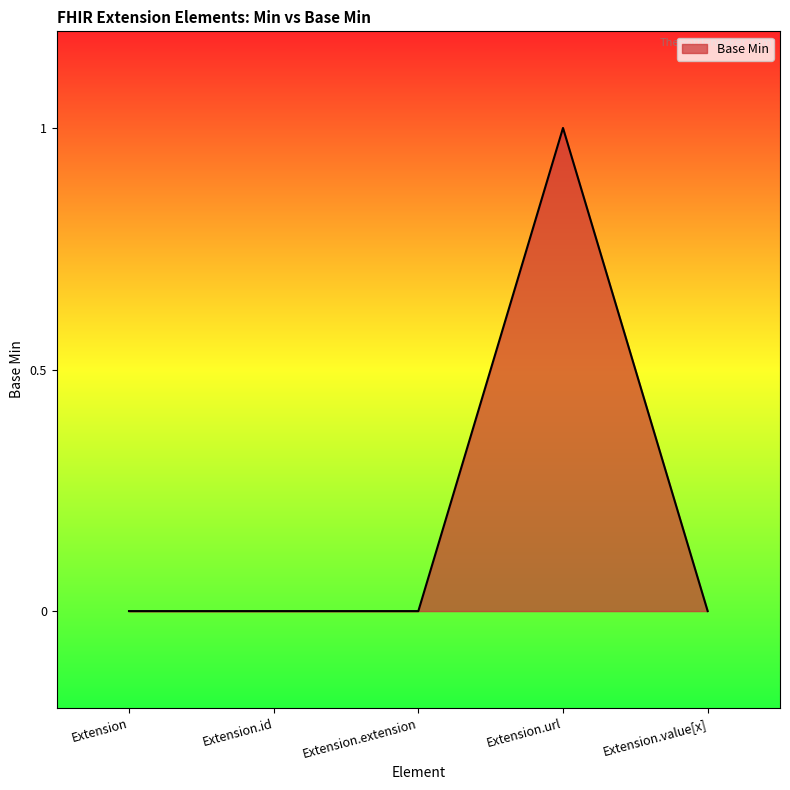

Reading left to right, transcribe all the data shown in this chart.

Extension=0	Extension.id=0	Extension.extension=0	Extension.url=1	Extension.value[x]=0